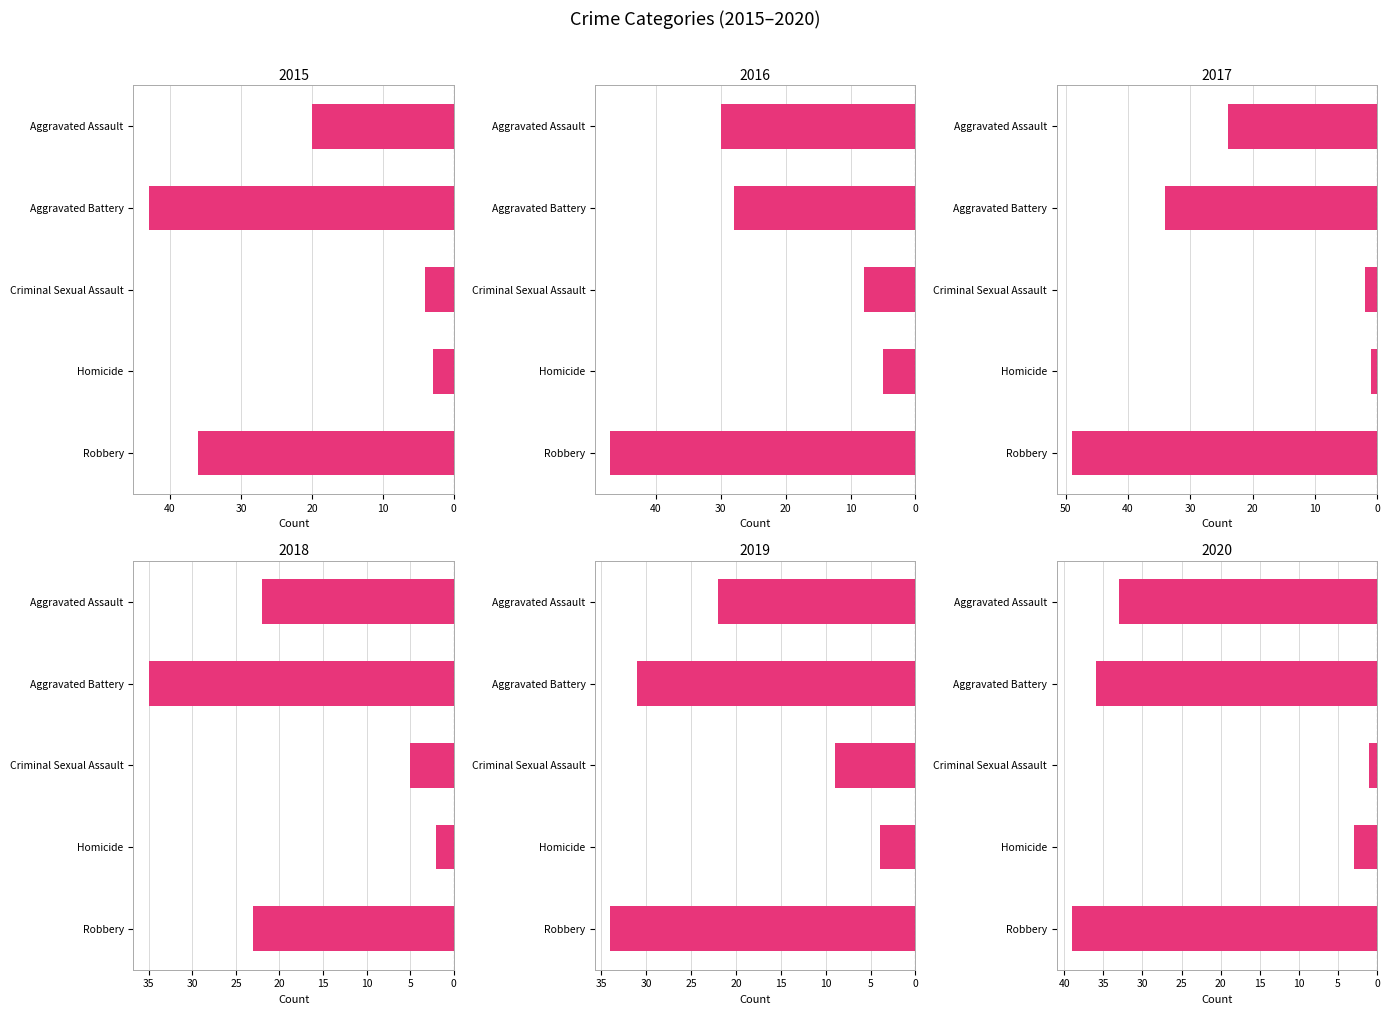

At Aggravated Battery, list the series in order from smallest to largest.

2015, 2020, 2018, 2017, 2019, 2016